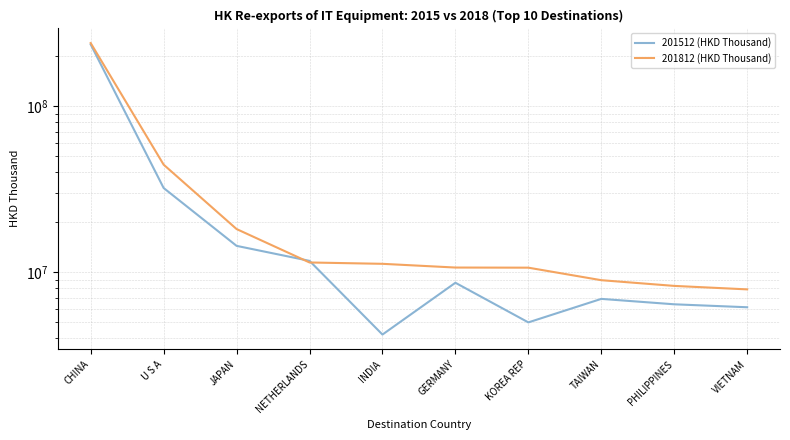

What is the maximum value for 201512 (HKD Thousand)?

234845007.8